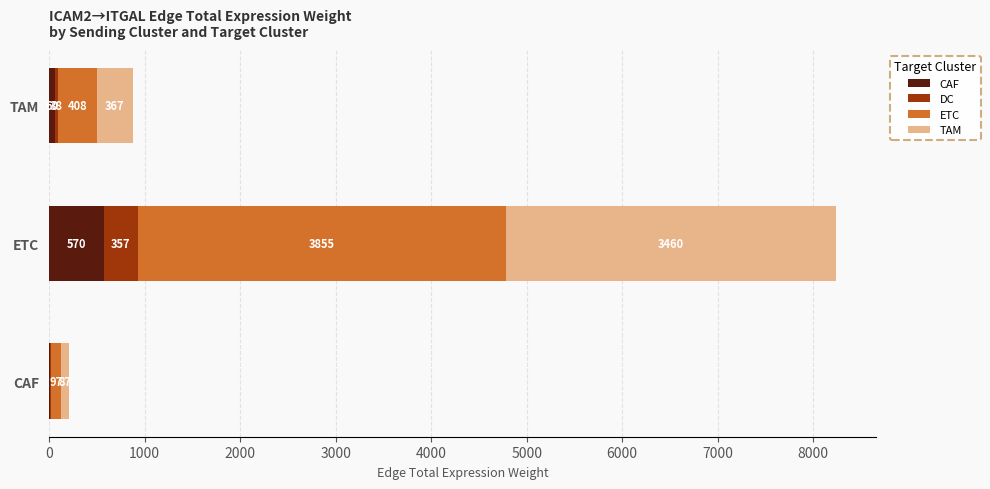

Where is CAF nearest to the value 292?

TAM